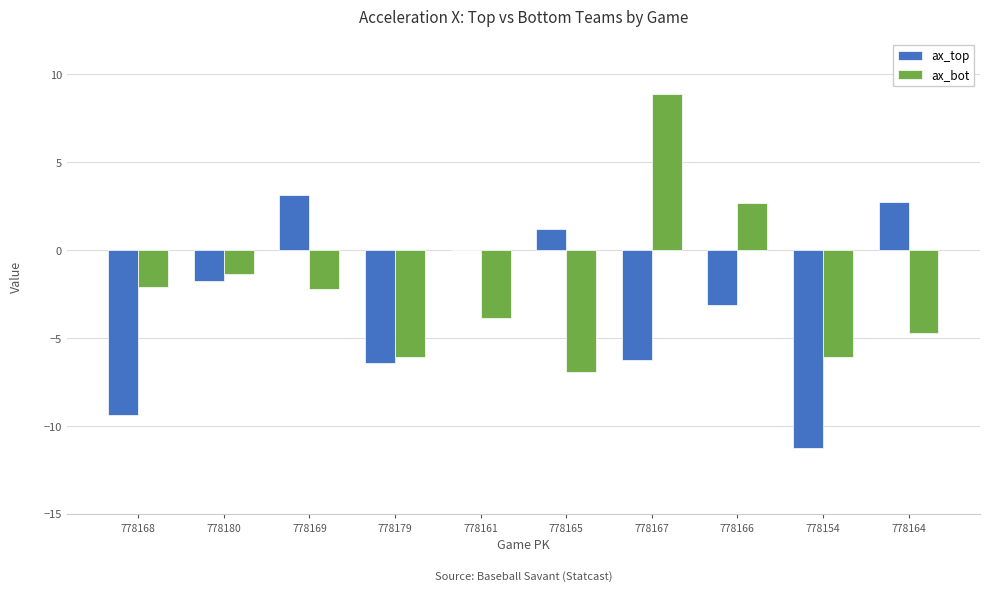

The ax_bot series shows -2.2 at 778169. True or false?

True